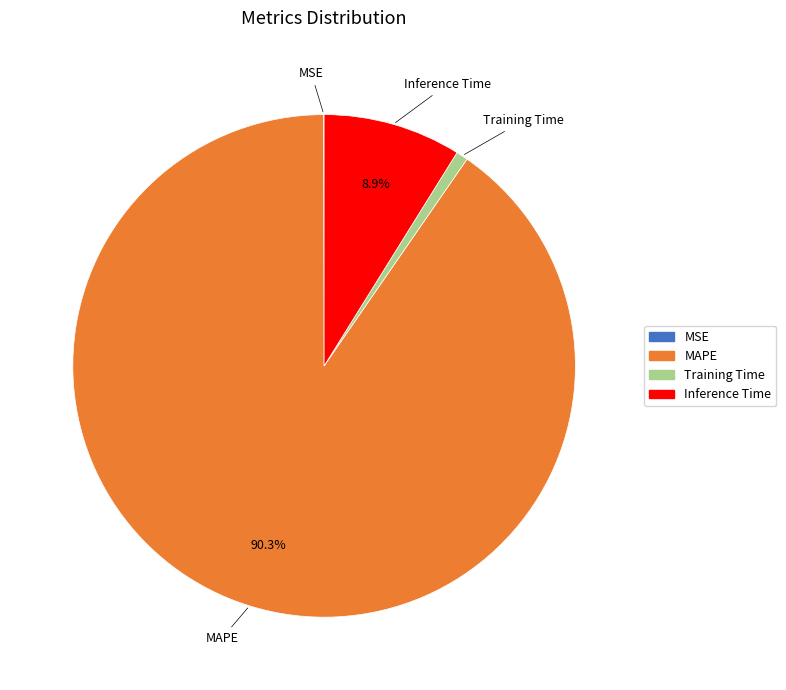

What is the largest slice in the pie chart?

MAPE